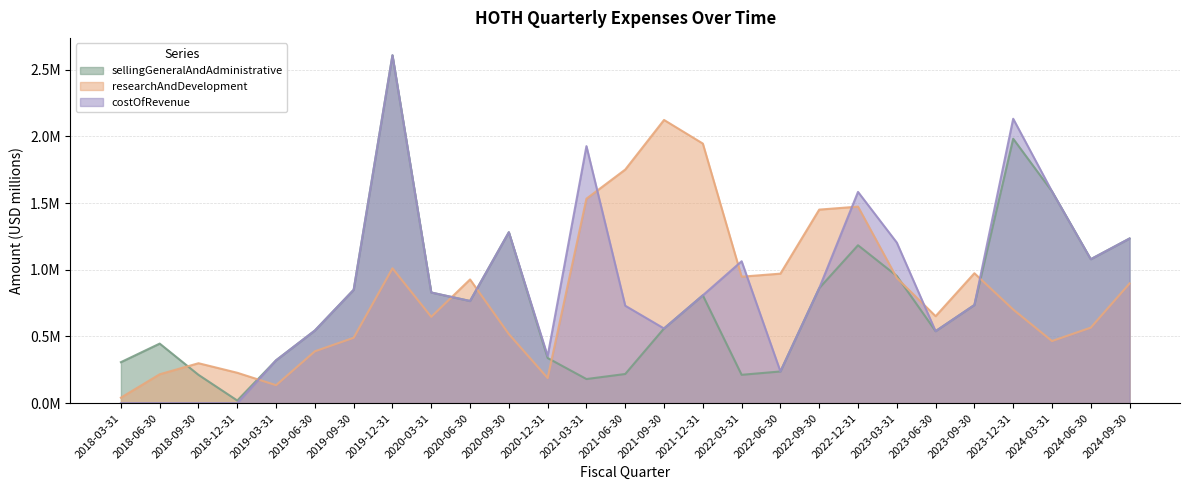

Which series has the largest total across all categories?

costOfRevenue